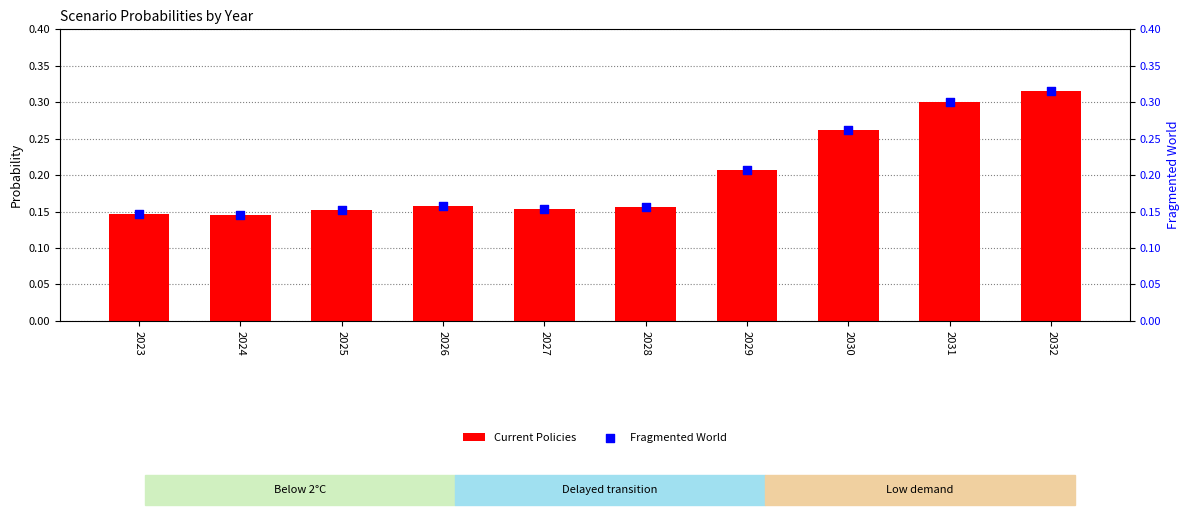

Which series has the widest spread of Y values?

Fragmented World